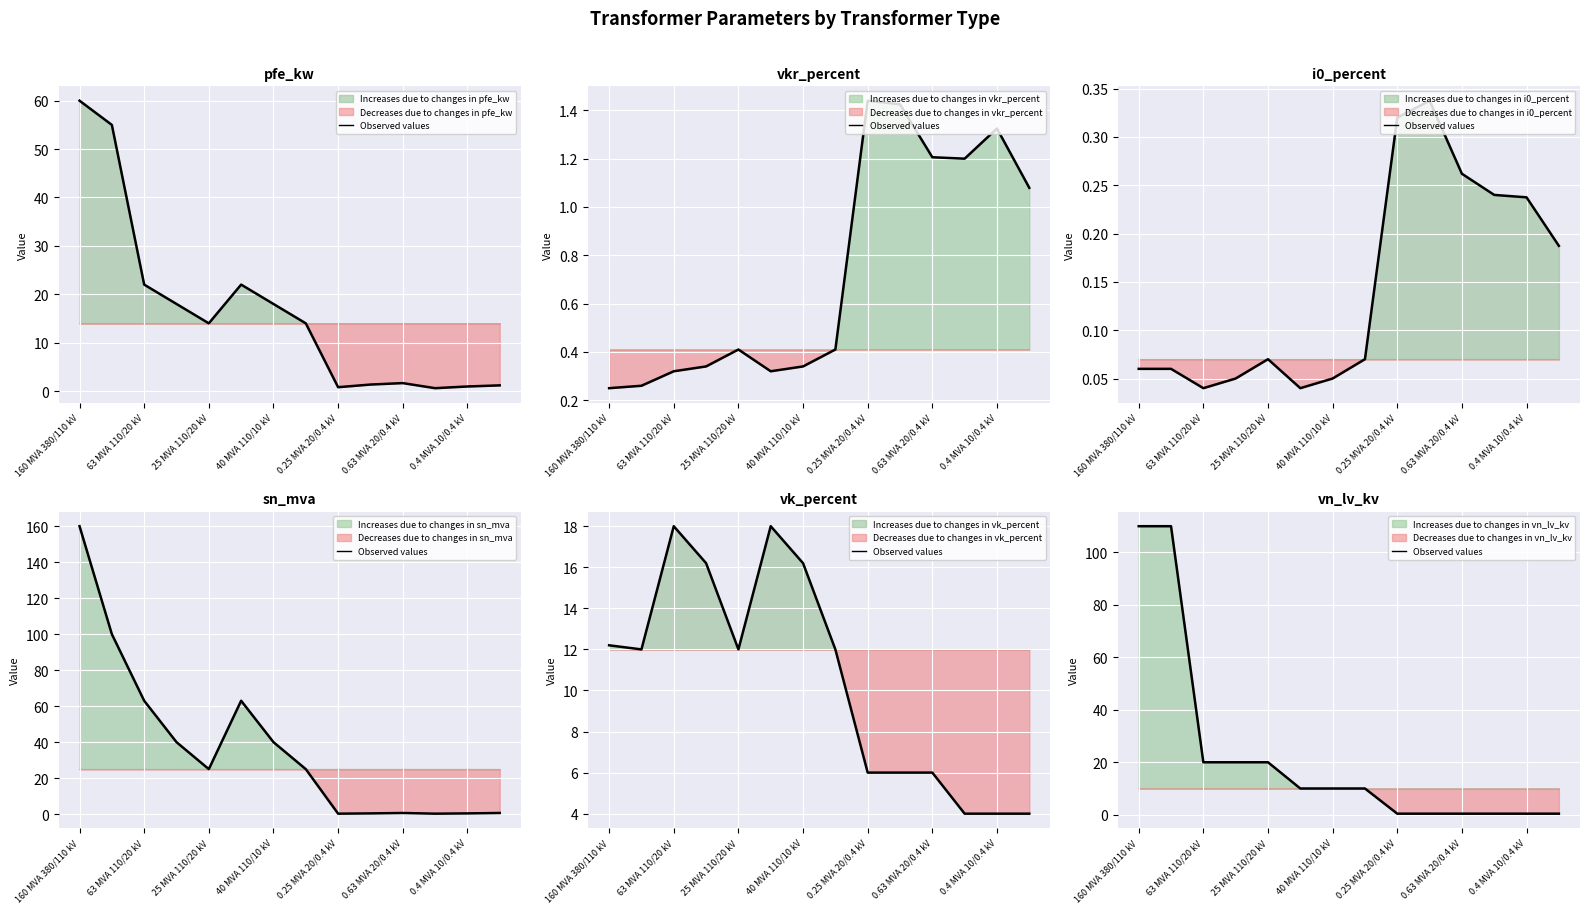

Is it true that the value at 63 MVA 110/20 kV is 30.2?

False